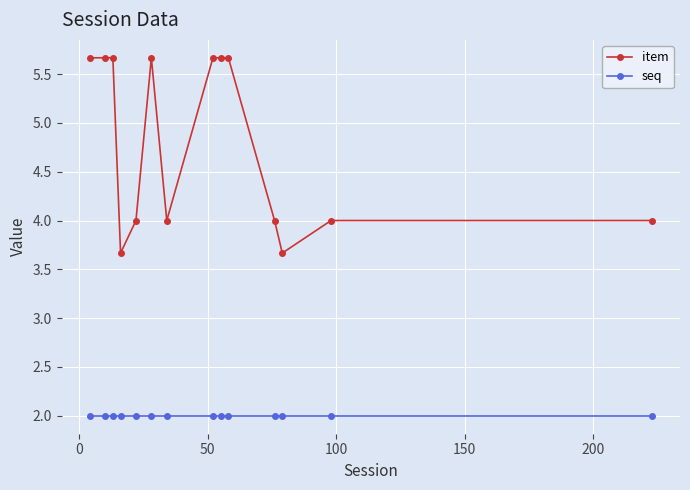

True or false: seq and item cross at least once.

False